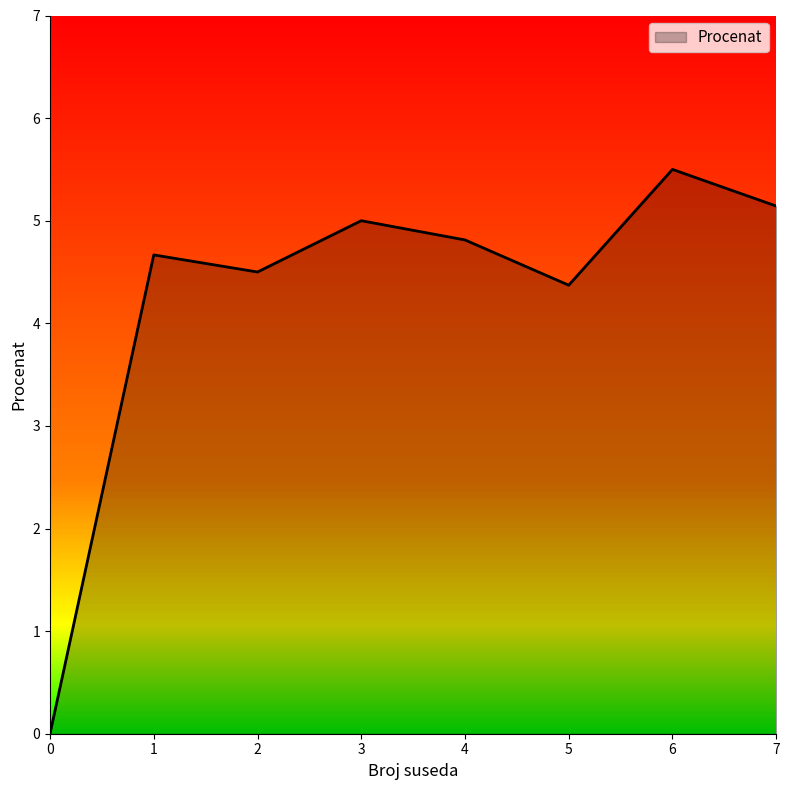

Reading left to right, transcribe all the data shown in this chart.

0.0	4.7	4.5	5.0	4.8	4.4	5.5	5.1